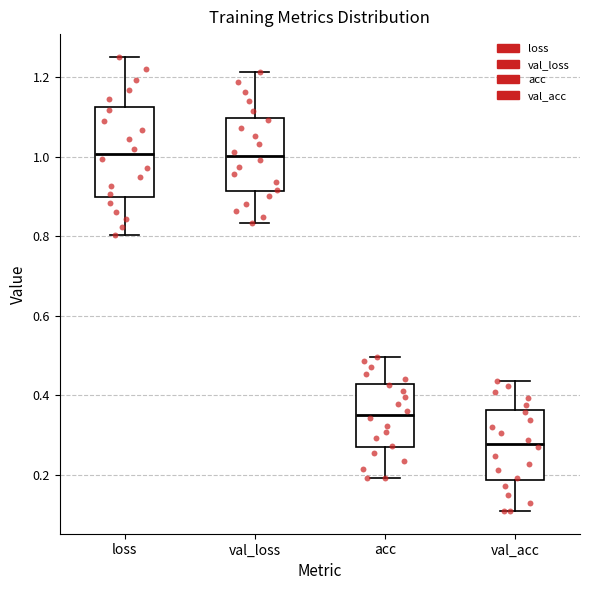

Where does the median line of the box for val_acc sit on the y-axis? The values are not printed on the chart, so give them approximately, as read against the axis.

0.28